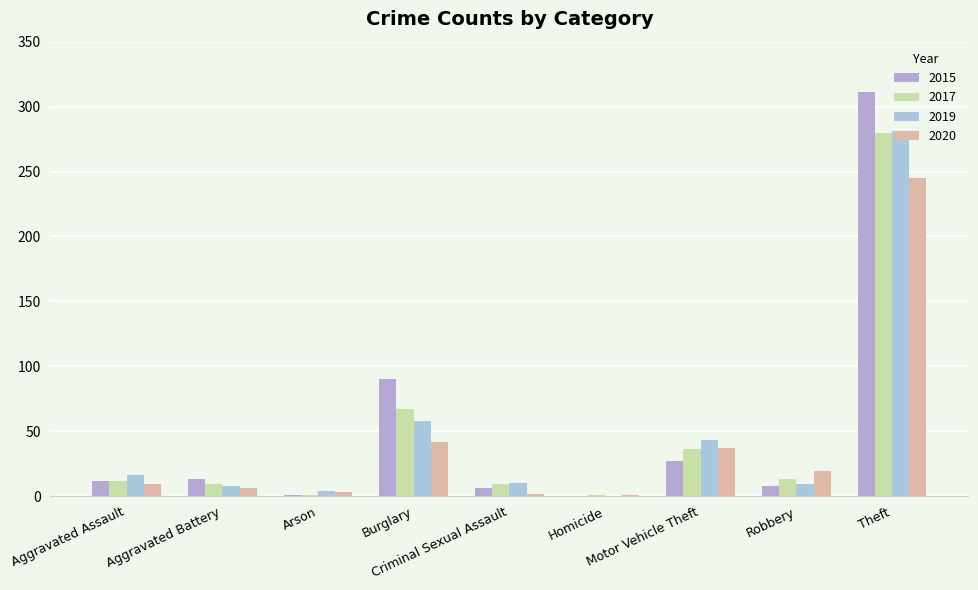

What is the approximate value of 2020 at Robbery?

19